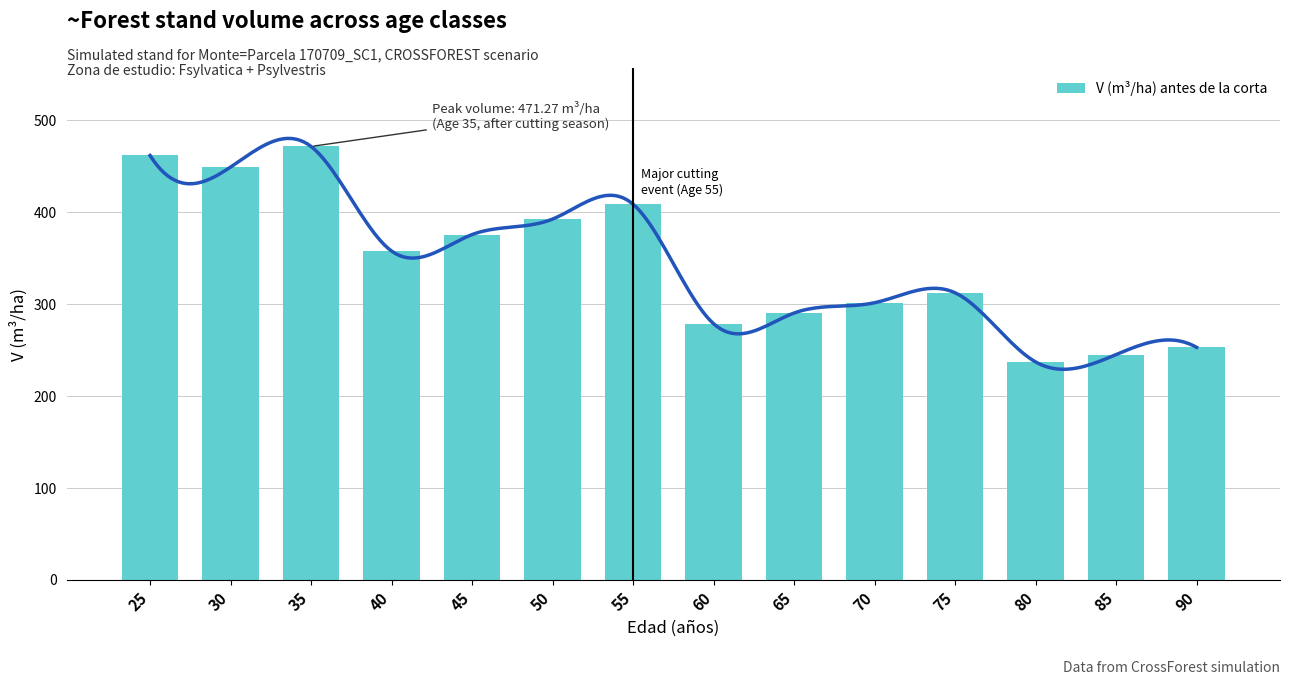

The chart shows a value of 129.7 at 40. True or false?

False